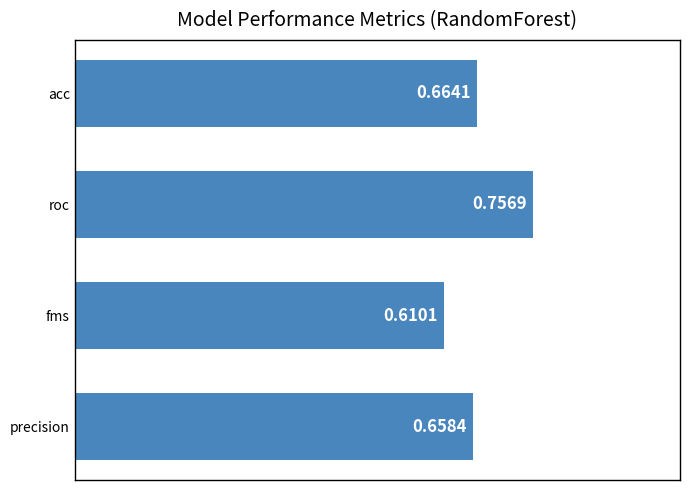

At which label is the value closest to 0?

fms